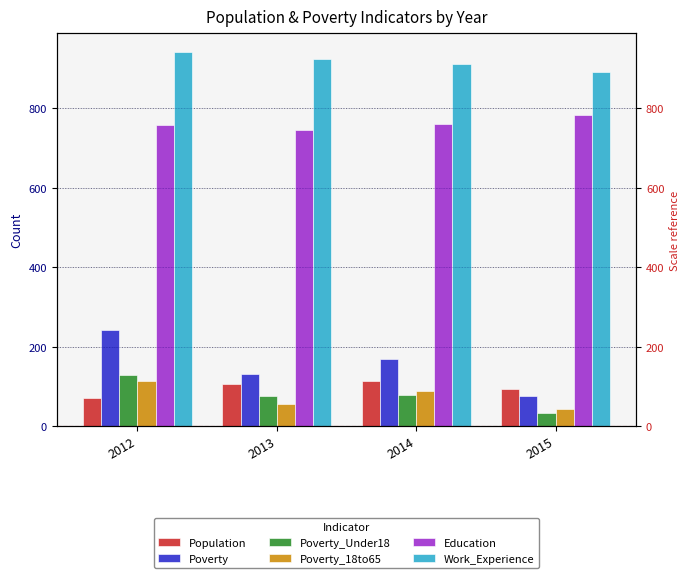

Is the value of Education at 2012 greater than the value of Work_Experience at 2015?

No